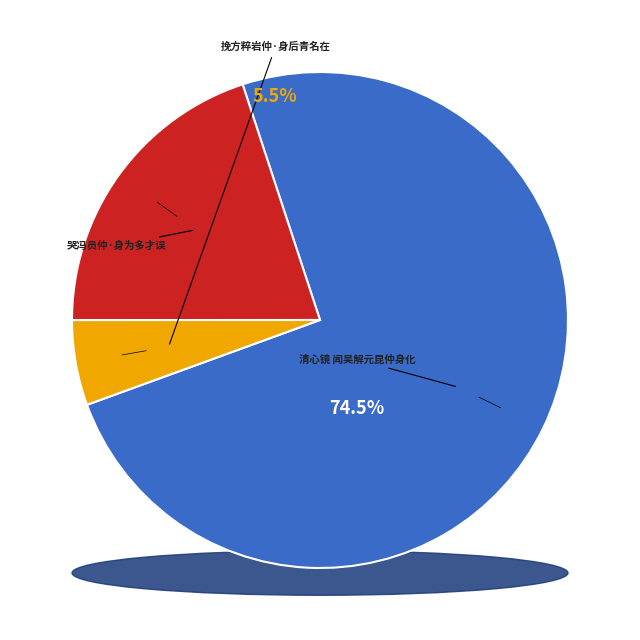

Count the number of slices in the pie.

3